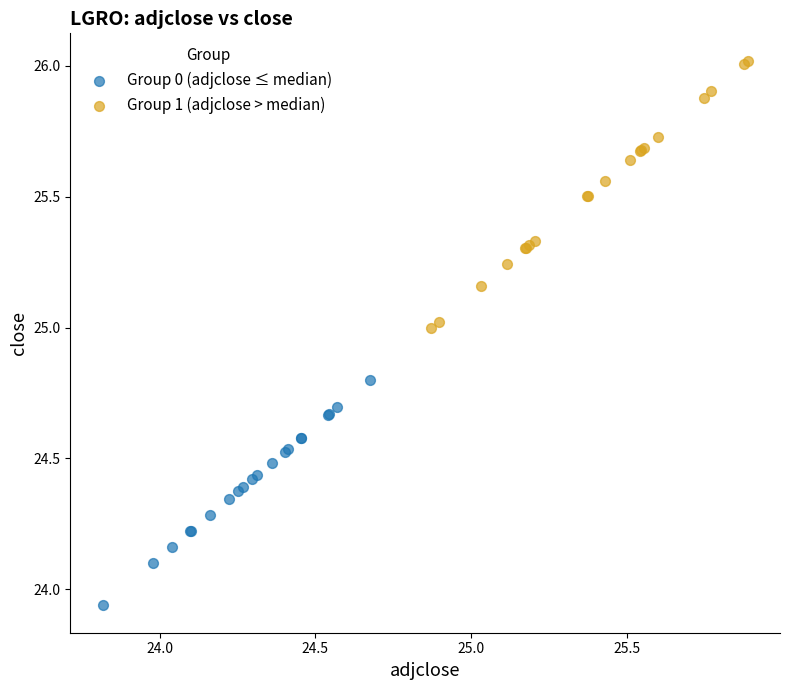

Which series contains the highest Y value?

Group 1 (adjclose > median)